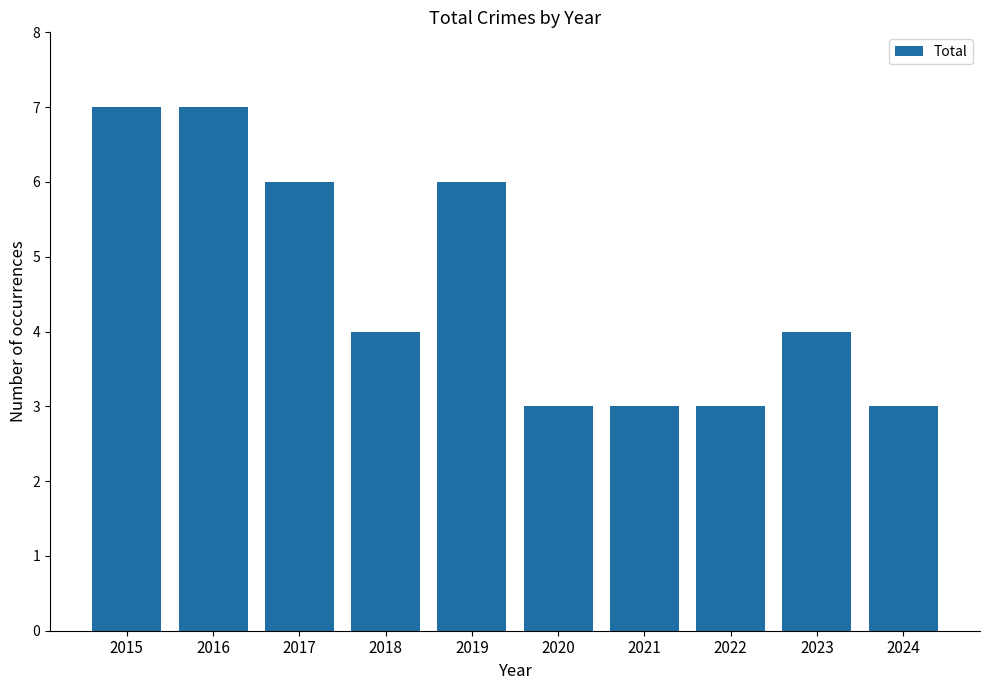

Reading right to left, extract all data points from this chart.

3	4	3	3	3	6	4	6	7	7